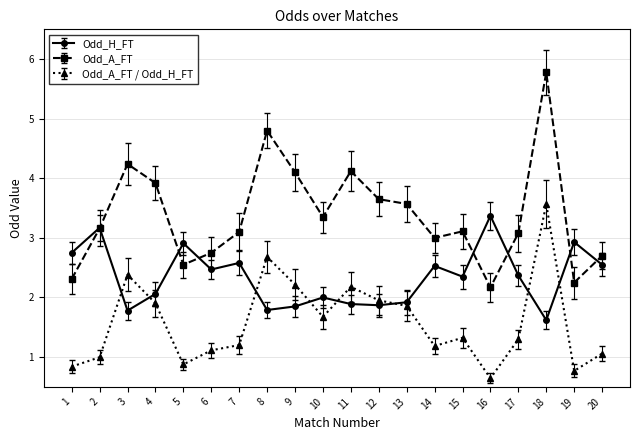

What is the difference between the highest and lowest values at 17?

1.8